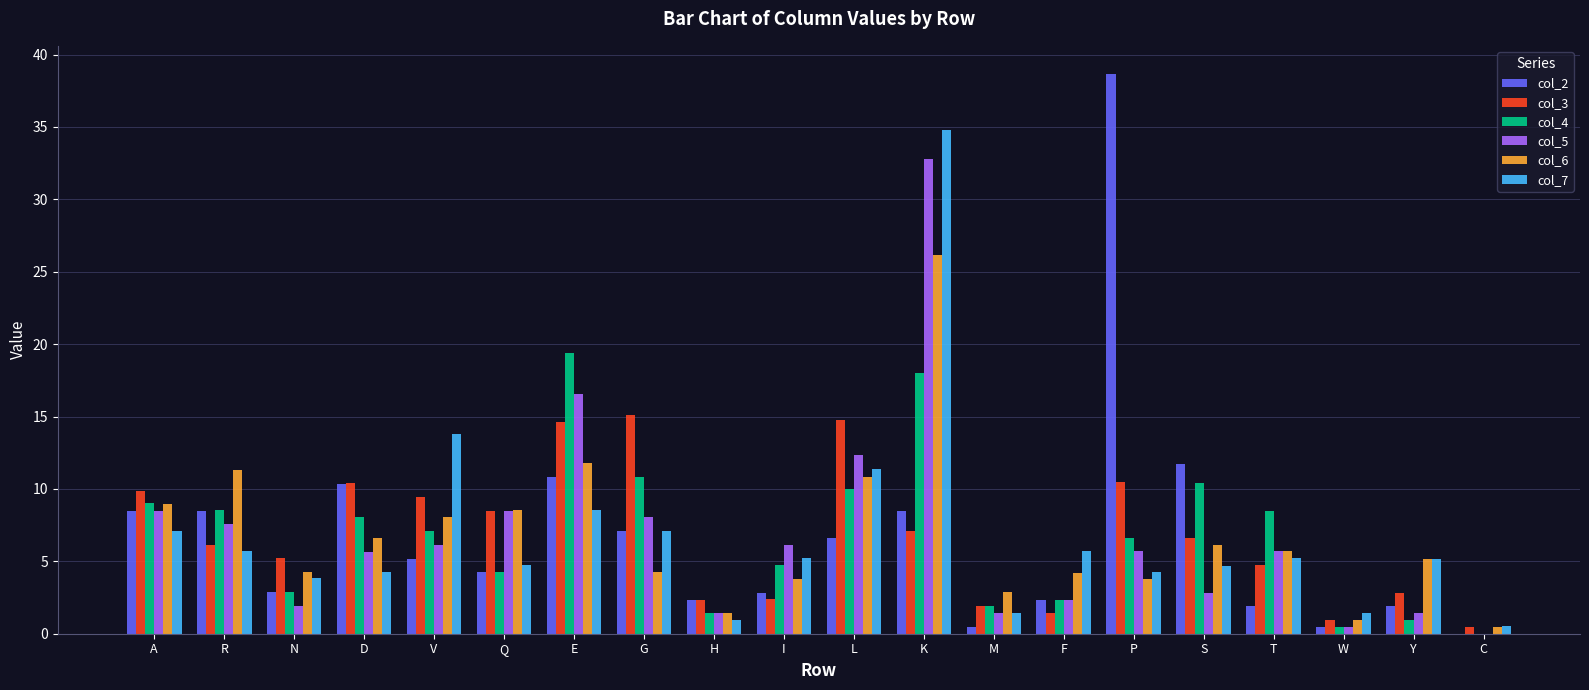

What value does the col_6 series have at Y?

5.2